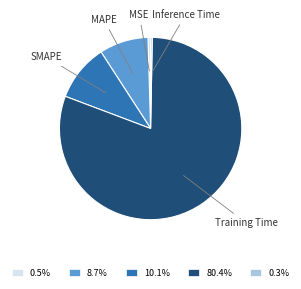

Is the sum of 10.1% and 80.4% greater than half?

Yes